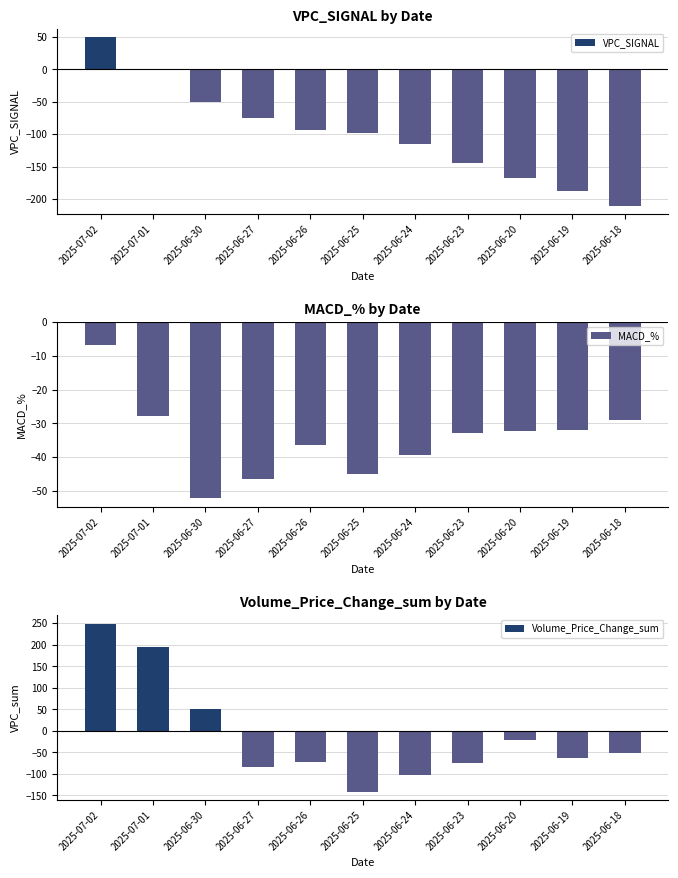

Rank the series by their average value, from highest to lowest.

Volume_Price_Change_sum, MACD_%, VPC_SIGNAL